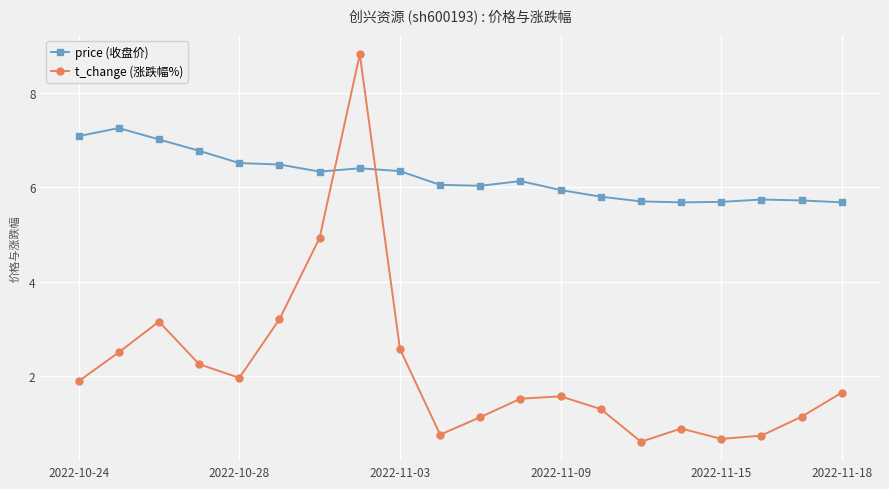

Which series has the largest total across all categories?

price (收盘价)